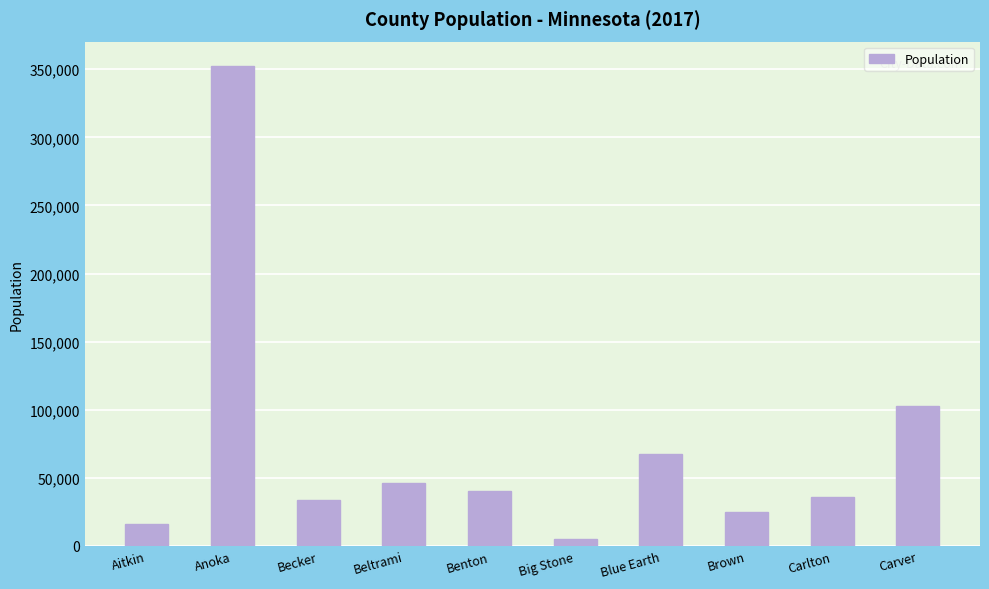

What is the value of the 10th bar from the left?

102858